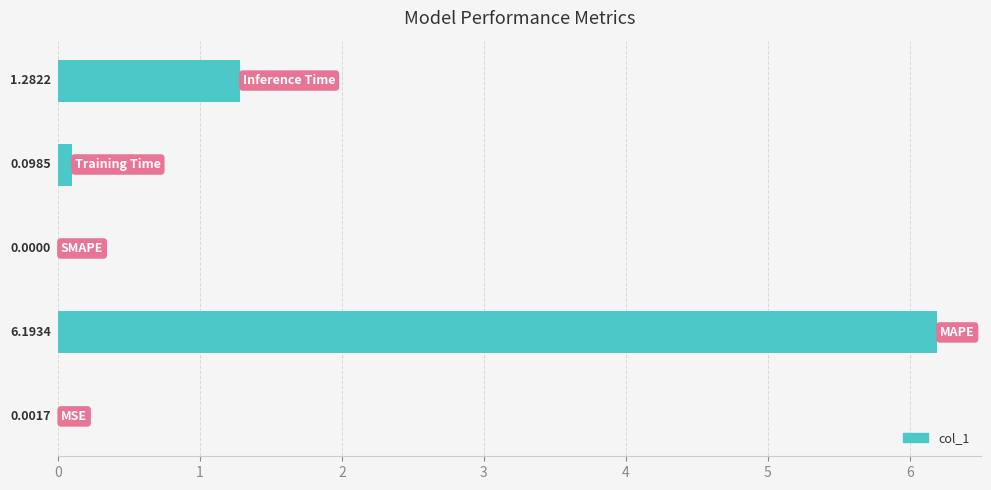

What is the sum of all values?

7.6